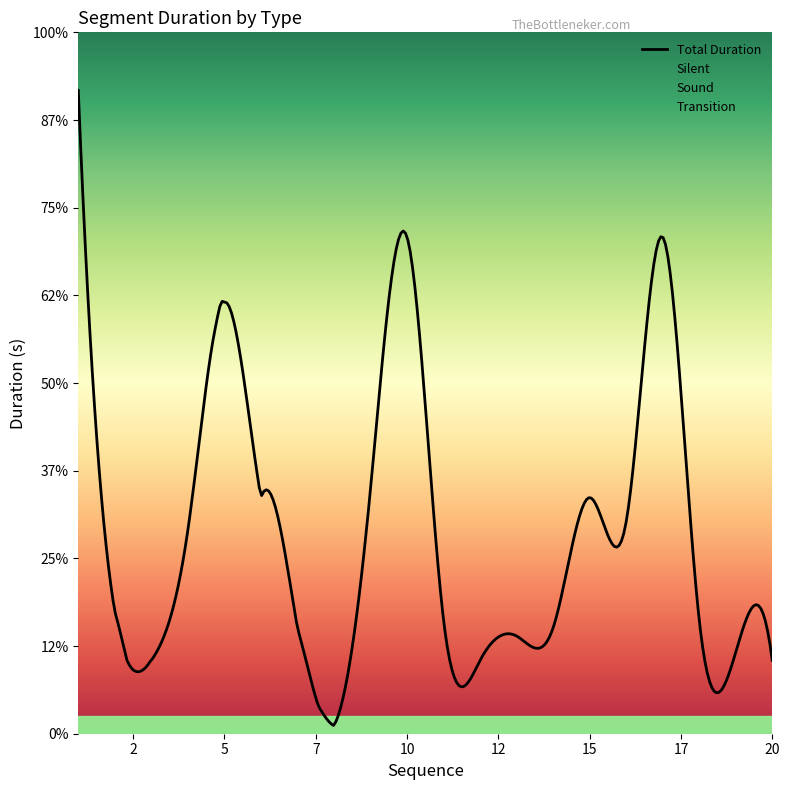

What is the value of the Transition point at the 13th from the left?

0.1